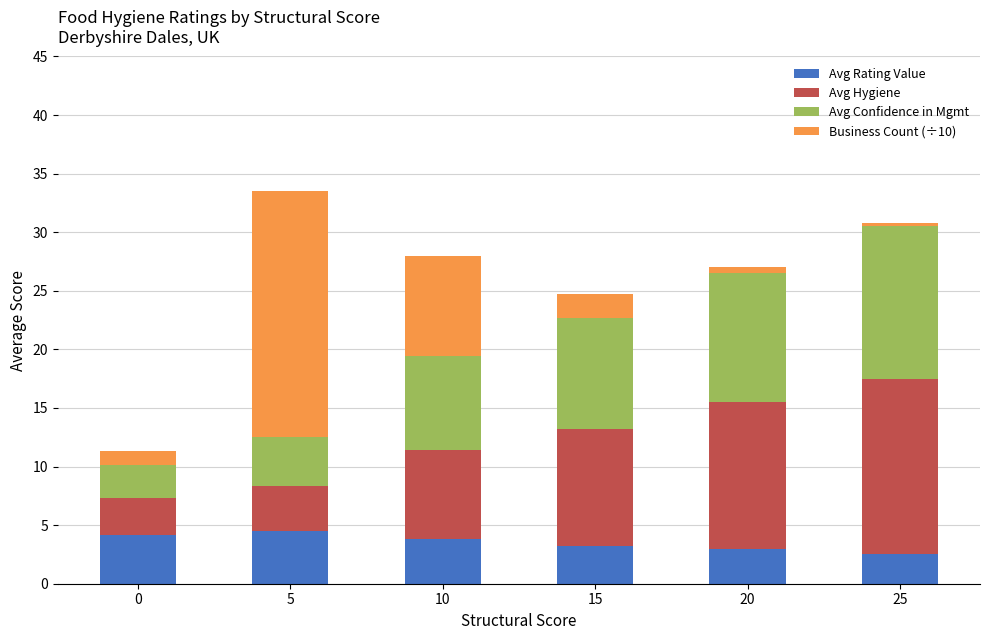

Reading left to right, what are the values for Avg Rating Value?

4.1	4.5	3.8	3.2	3.0	2.5